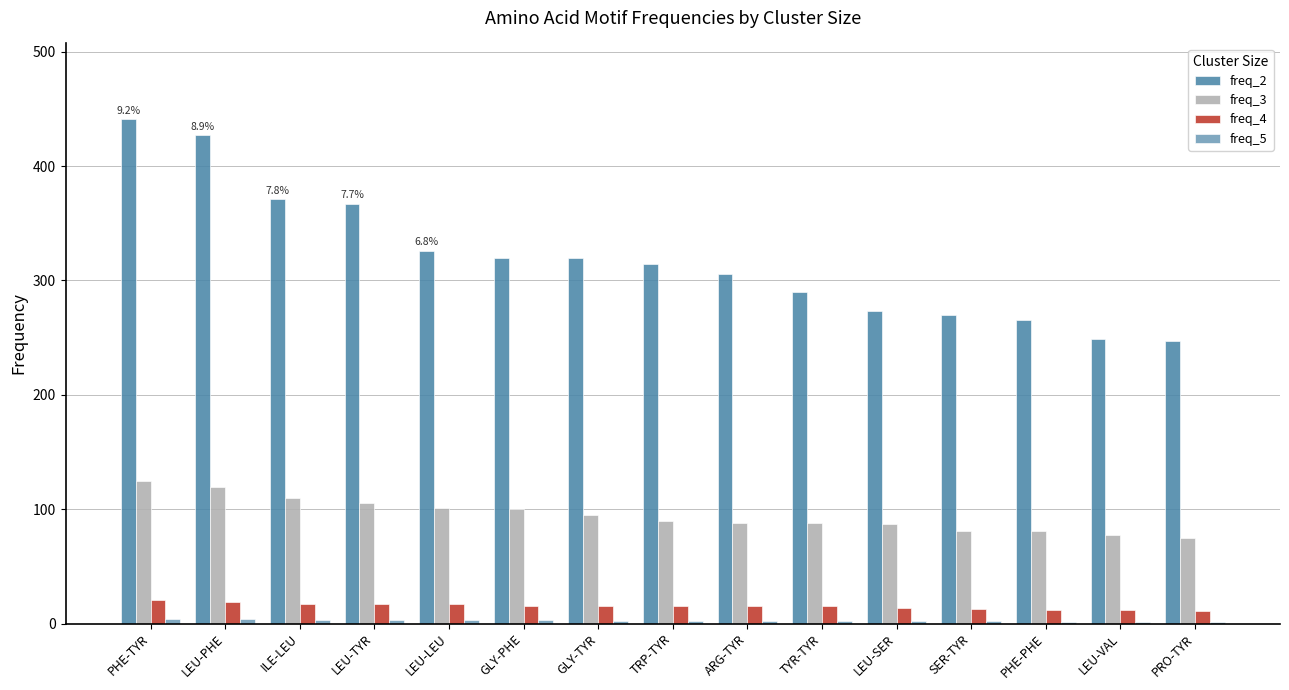

Is the value of freq_4 at LEU-VAL greater than the value of freq_2 at LEU-LEU?

No